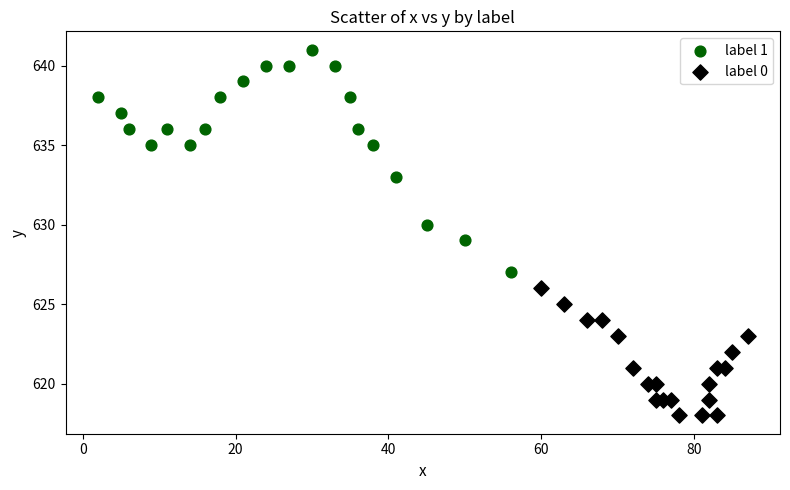

Which series reaches the minimum Y coordinate?

label 0